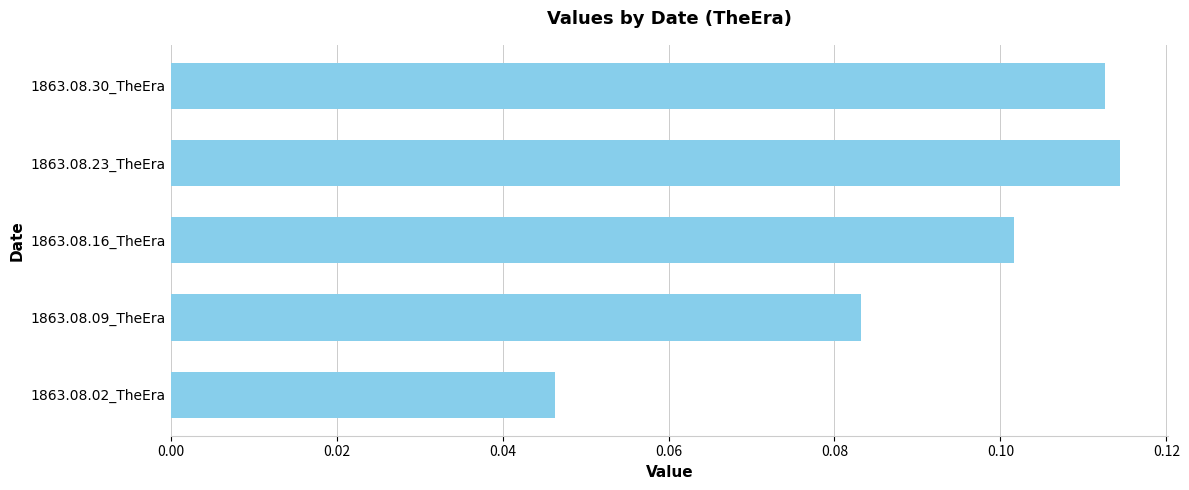

Is it true that the value at 1863.08.23_TheEra is 0.2?

False